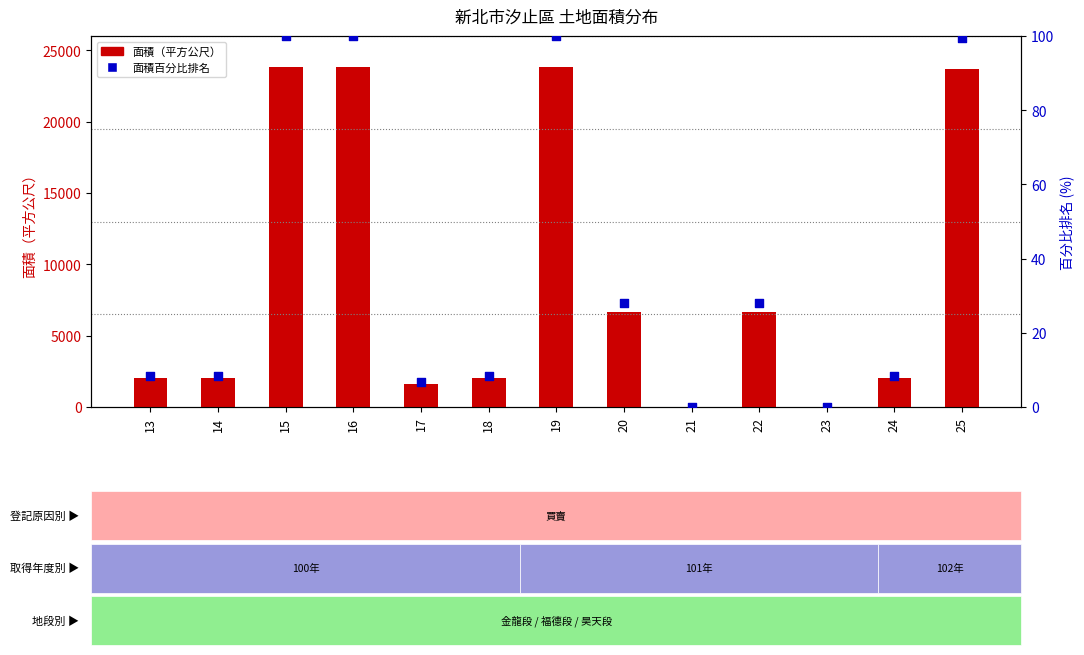

Which series reaches the minimum Y coordinate?

面積百分比排名